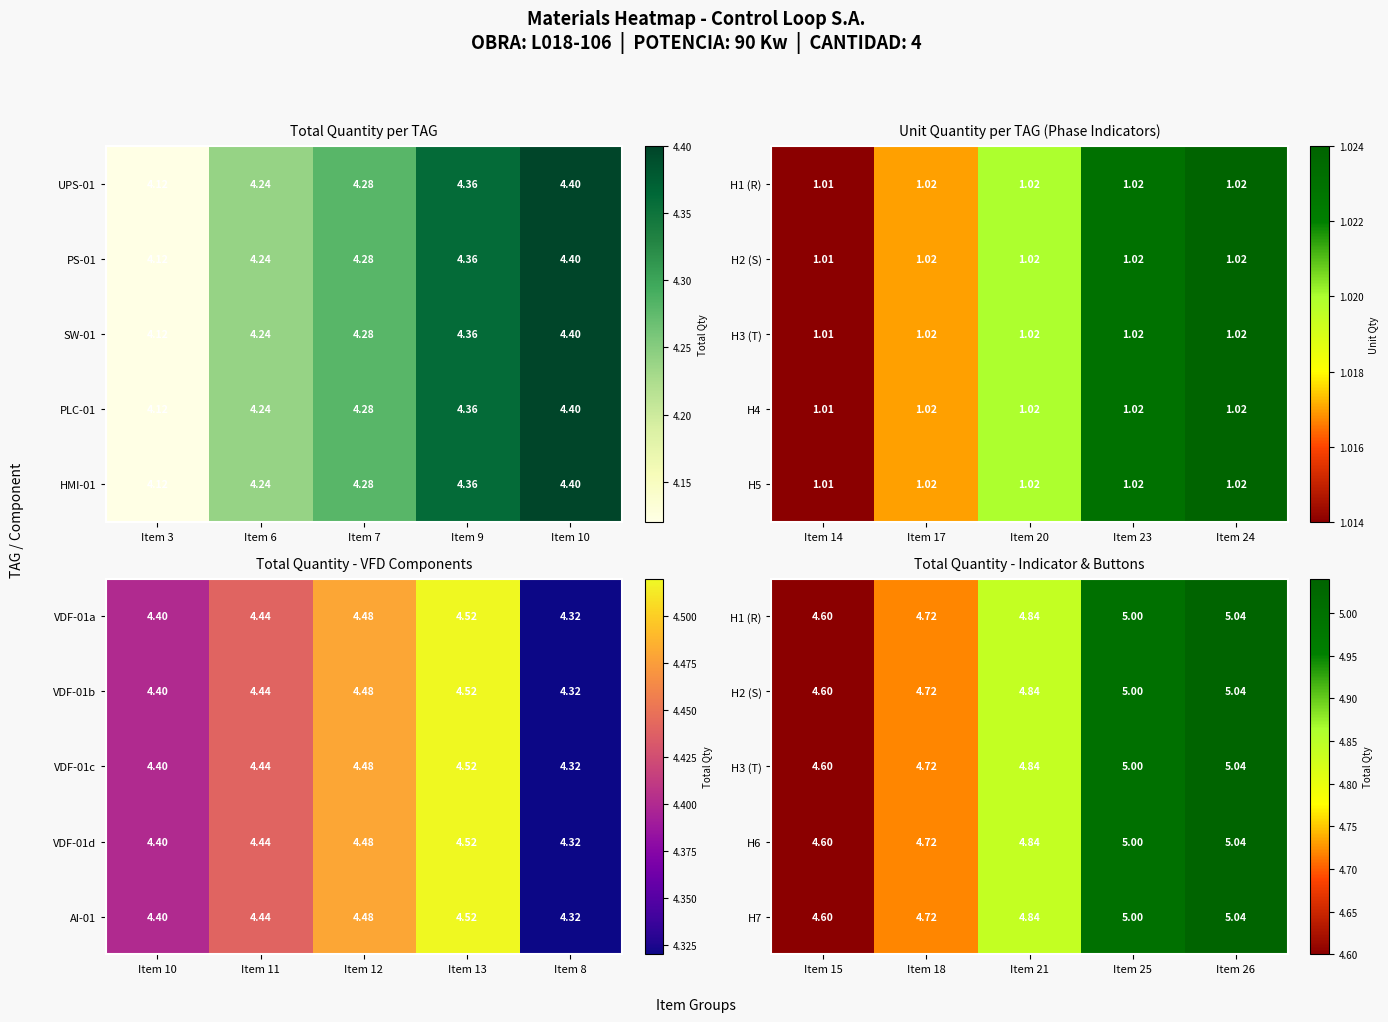

What is the difference between the H1 (R) values at Item 15 and Item 21?

0.2